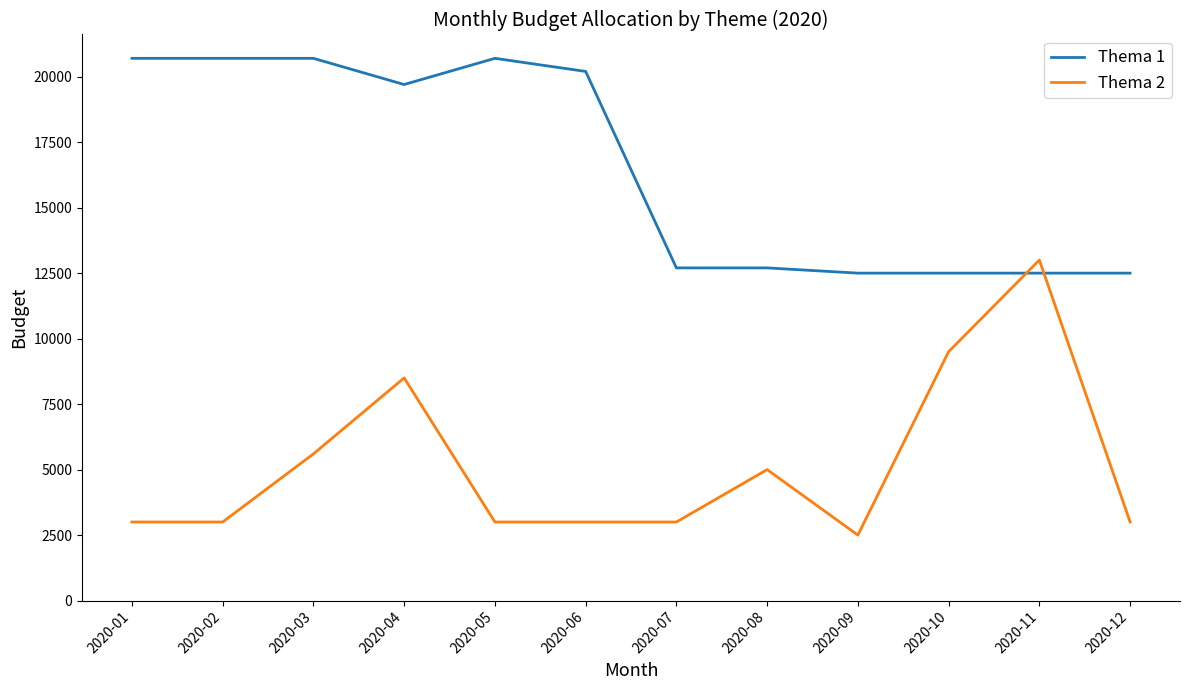

Between 2020-10 and 2020-11, which series saw the biggest shift?

Thema 2